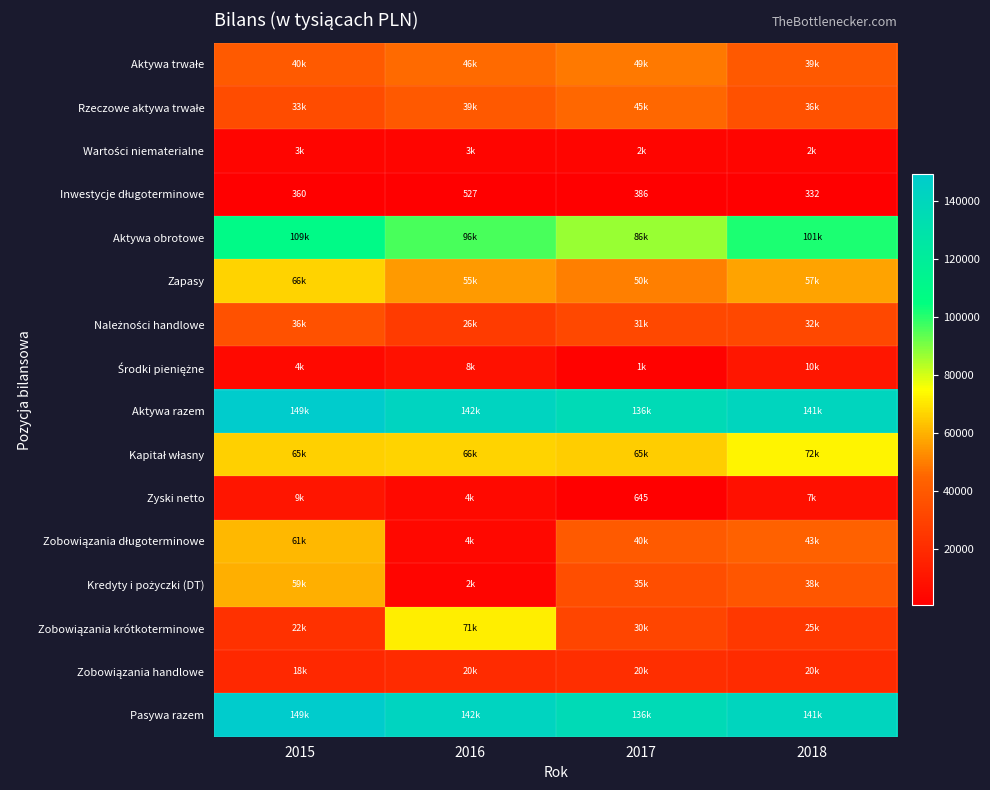

Rank the series at 2017 from highest to lowest value.

Aktywa razem, Pasywa razem, Aktywa obrotowe, Kapitał własny, Zapasy, Aktywa trwałe, Rzeczowe aktywa trwałe, Zobowiązania długoterminowe, Kredyty i pożyczki (DT), Należności handlowe, Zobowiązania krótkoterminowe, Zobowiązania handlowe, Wartości niematerialne, Środki pieniężne, Zyski netto, Inwestycje długoterminowe